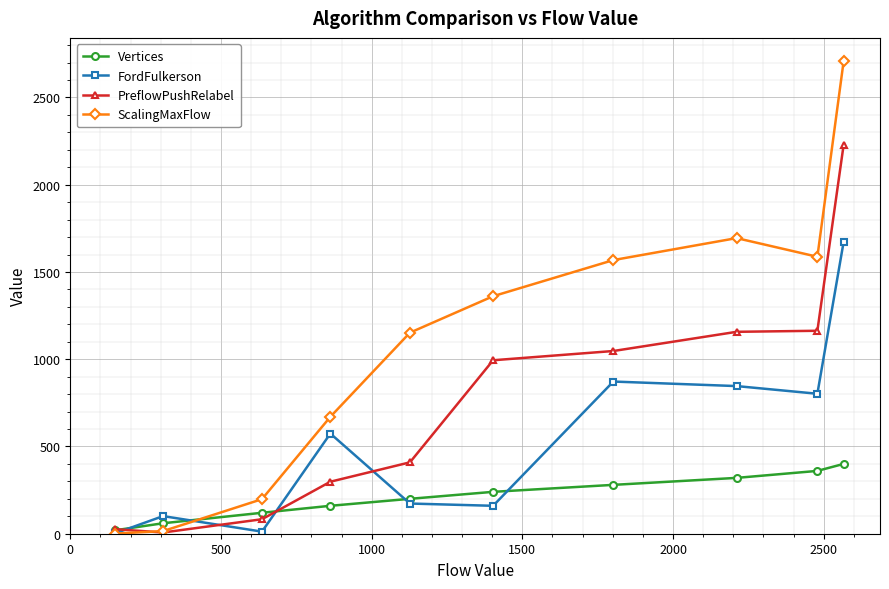

Which series has the largest total across all categories?

ScalingMaxFlow